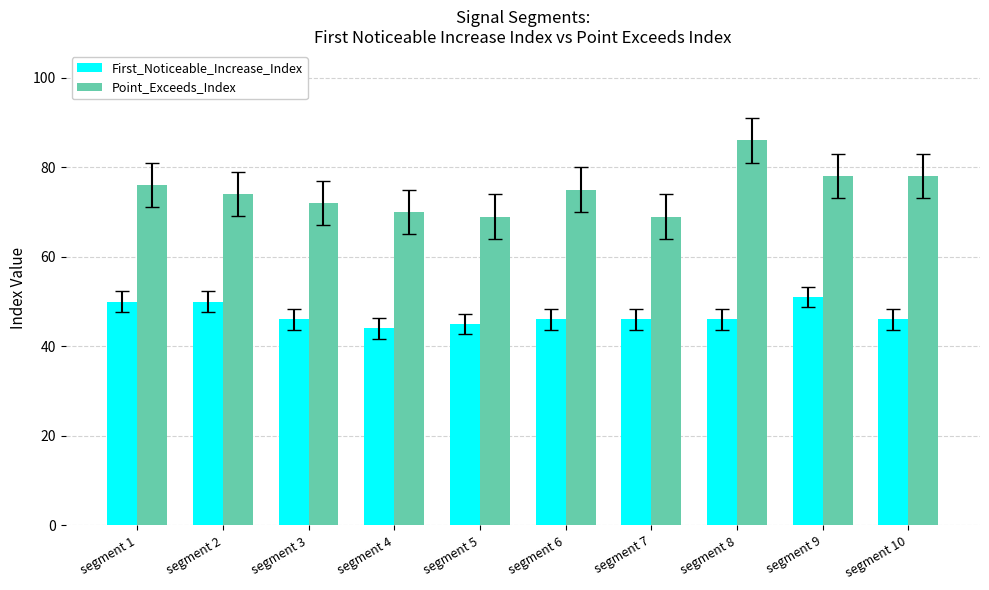

Reading left to right, list all the values displayed in this chart.

First_Noticeable_Increase_Index: 50	50	46	44	45	46	46	46	51	46
Point_Exceeds_Index: 76	74	72	70	69	75	69	86	78	78